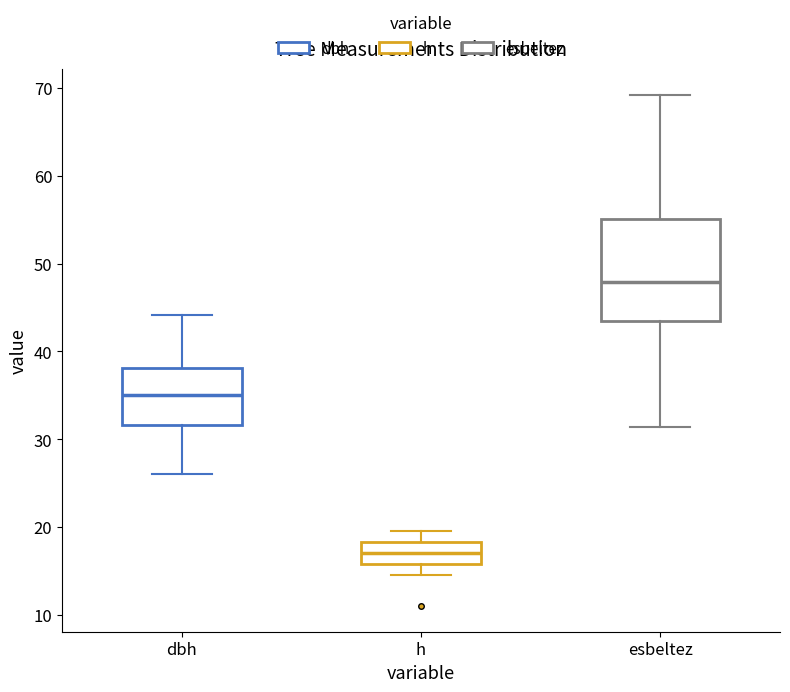

Which box is the tallest, from its lower edge to its upper edge?

esbeltez